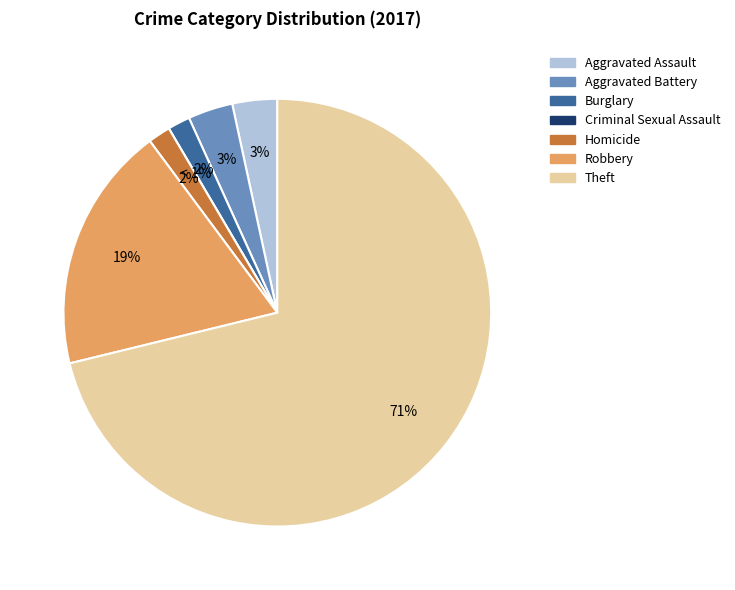

Is there a majority slice in this chart?

Yes